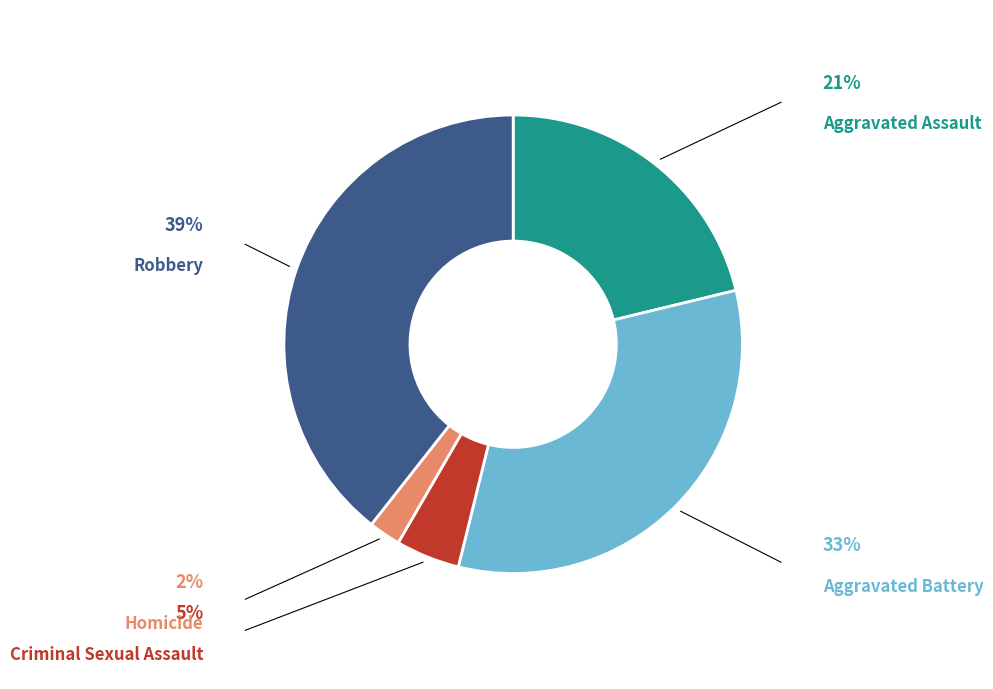

What is the total percentage of Aggravated Battery and Criminal Sexual Assault?

37.1%